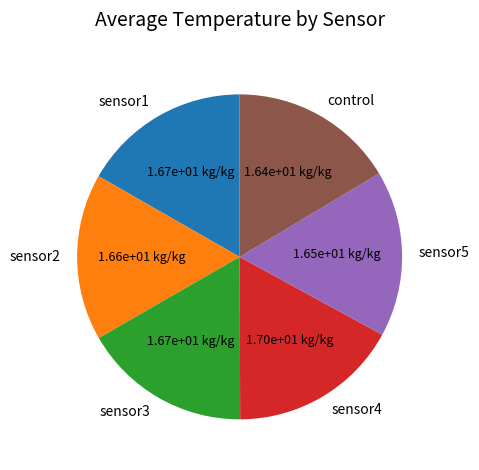

What is the ratio of the value at control to the value at sensor5?

1.0